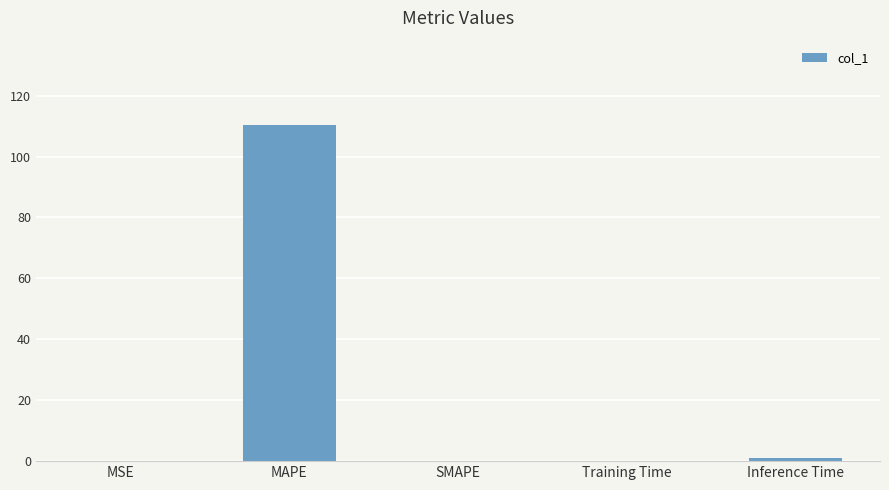

What is the sum of all values?

111.5